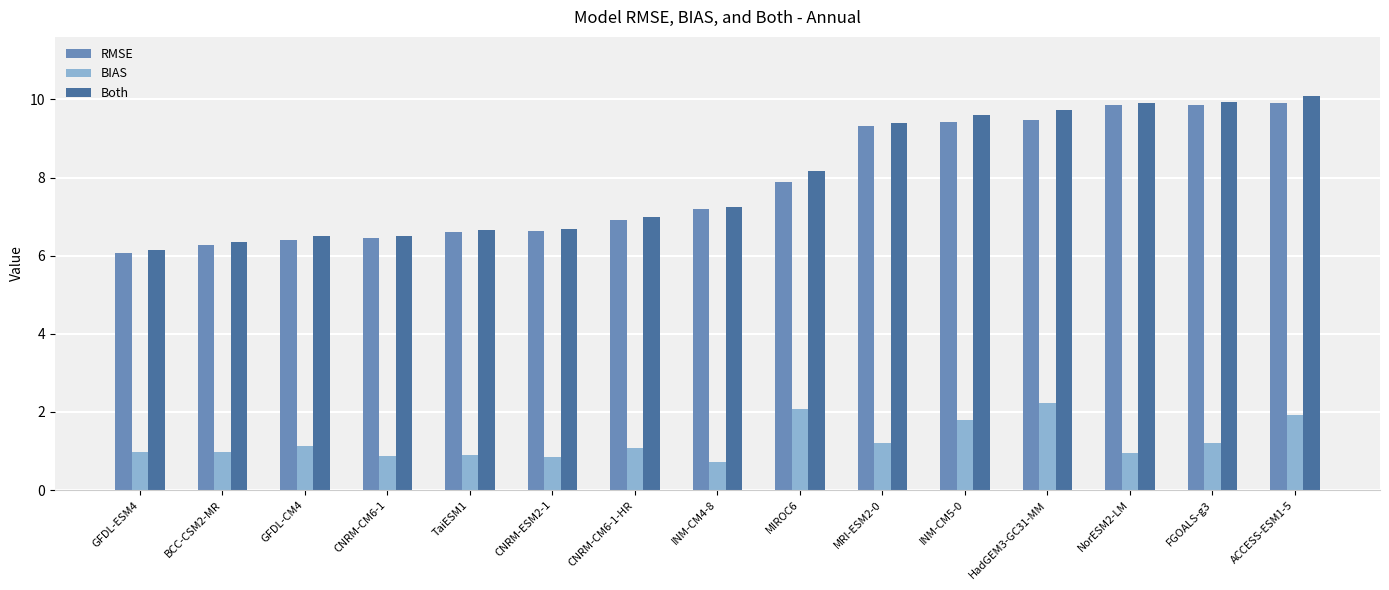

How many groups of bars are there?

15